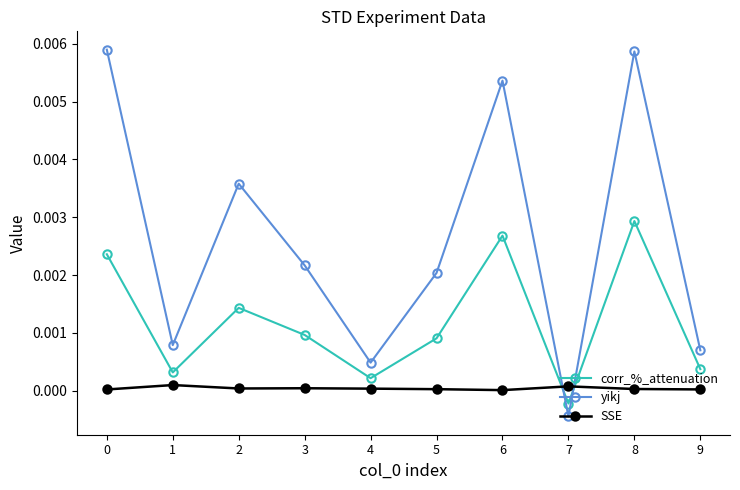

True or false: yikj has a value of 0.0 at 0.

True